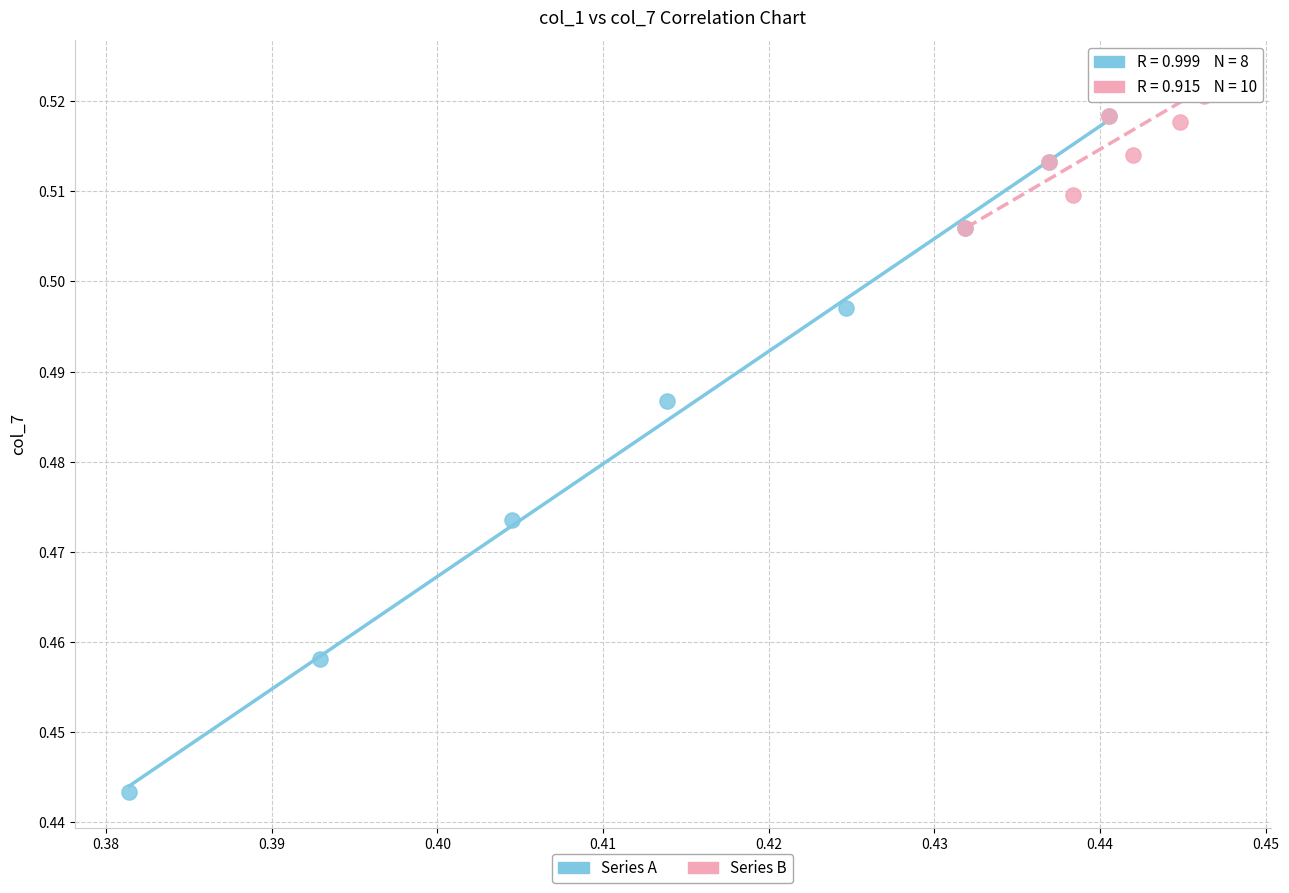

Which series has the widest spread of Y values?

Series A